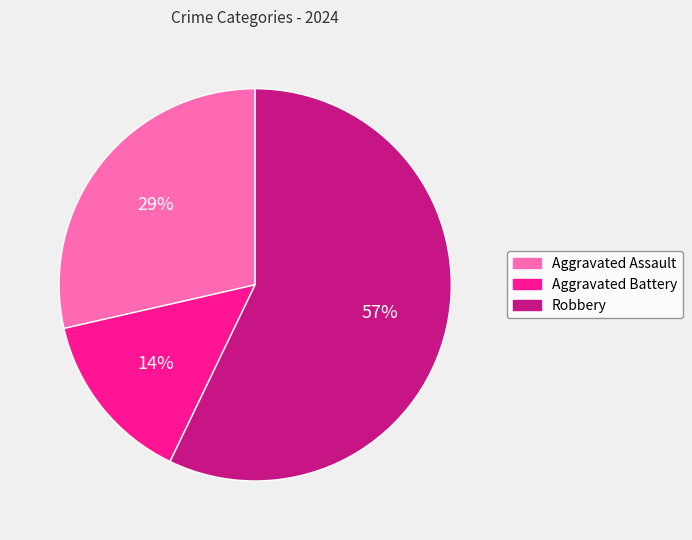

What is the largest slice in the pie chart?

Robbery